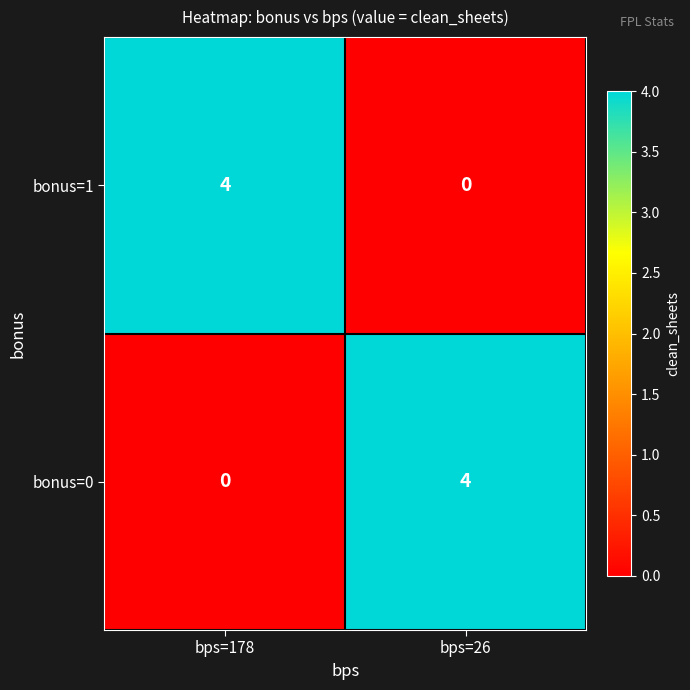

Rank the series at bps=178 from highest to lowest value.

bonus=1, bonus=0